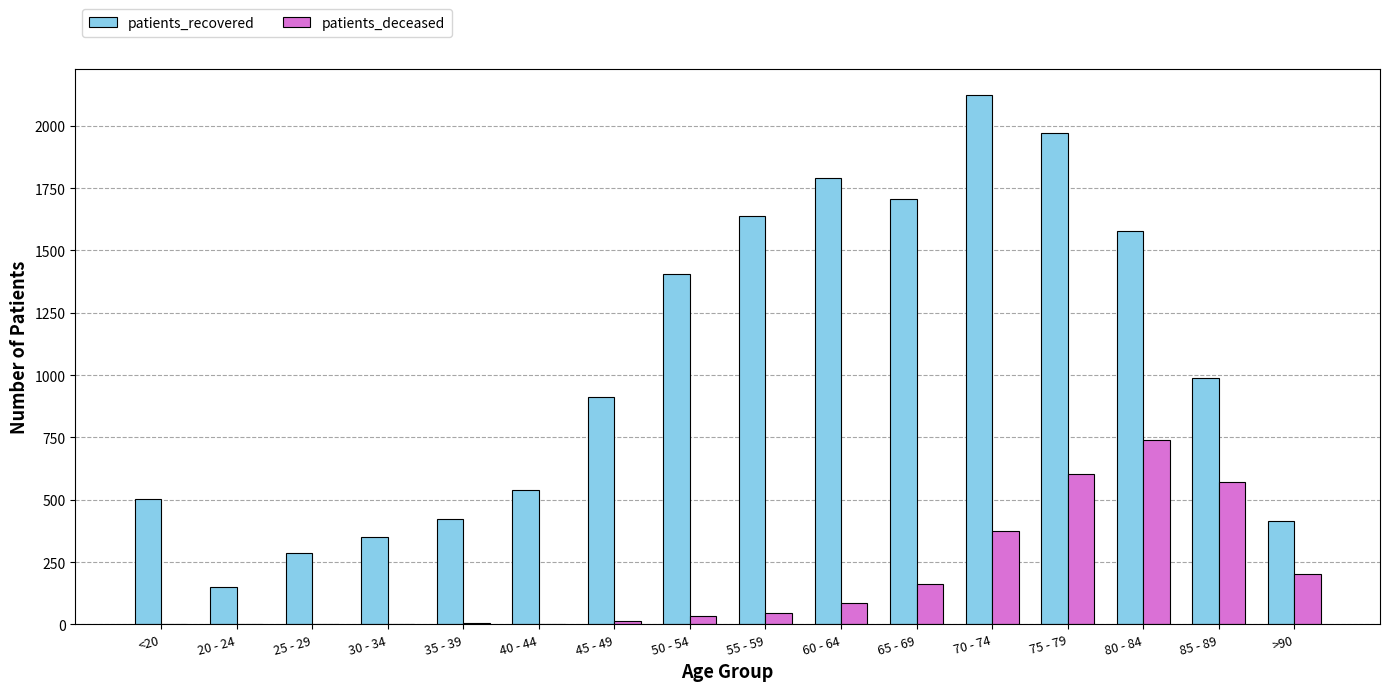

What is the sum of all patients_deceased values?

2846